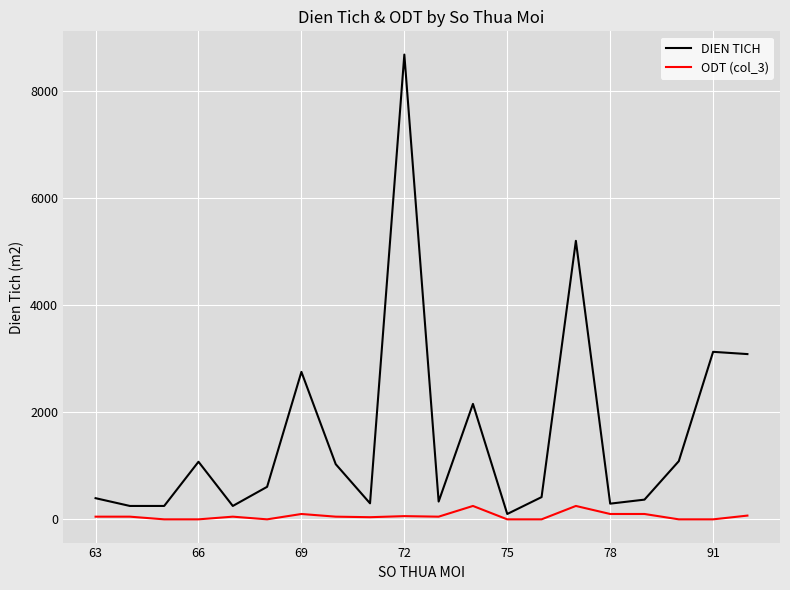

At how many categories does at least one series exceed 5877?

1